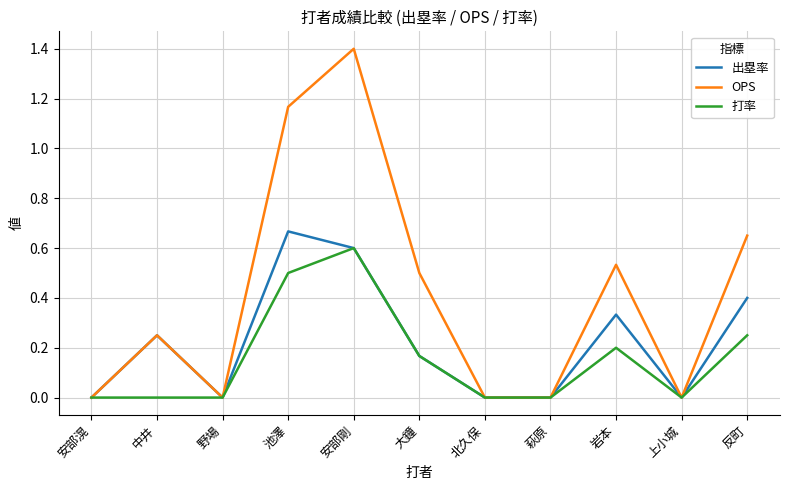

What is the difference between the maximum and second lowest values in the 打率 series?

0.6